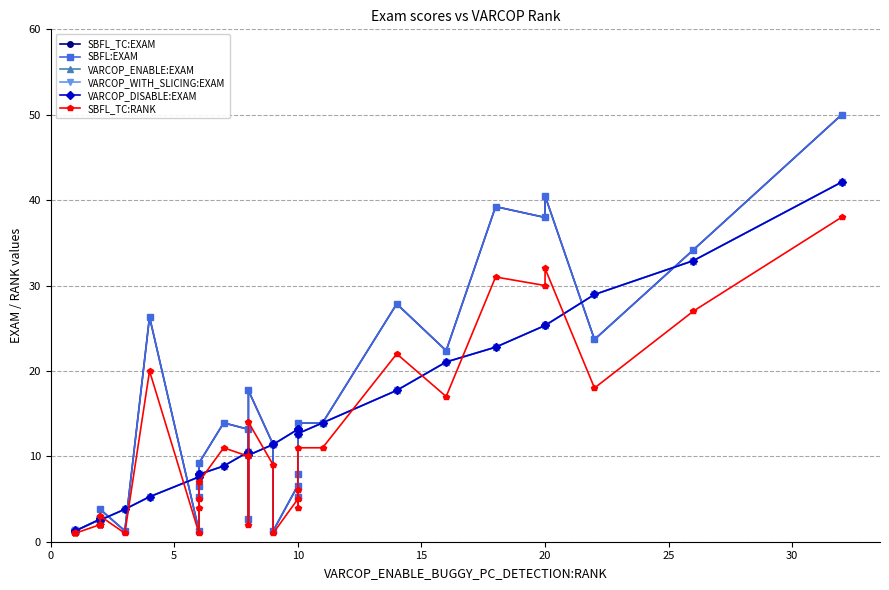

How many interior local valleys does the SBFL_TC:EXAM series have?

10